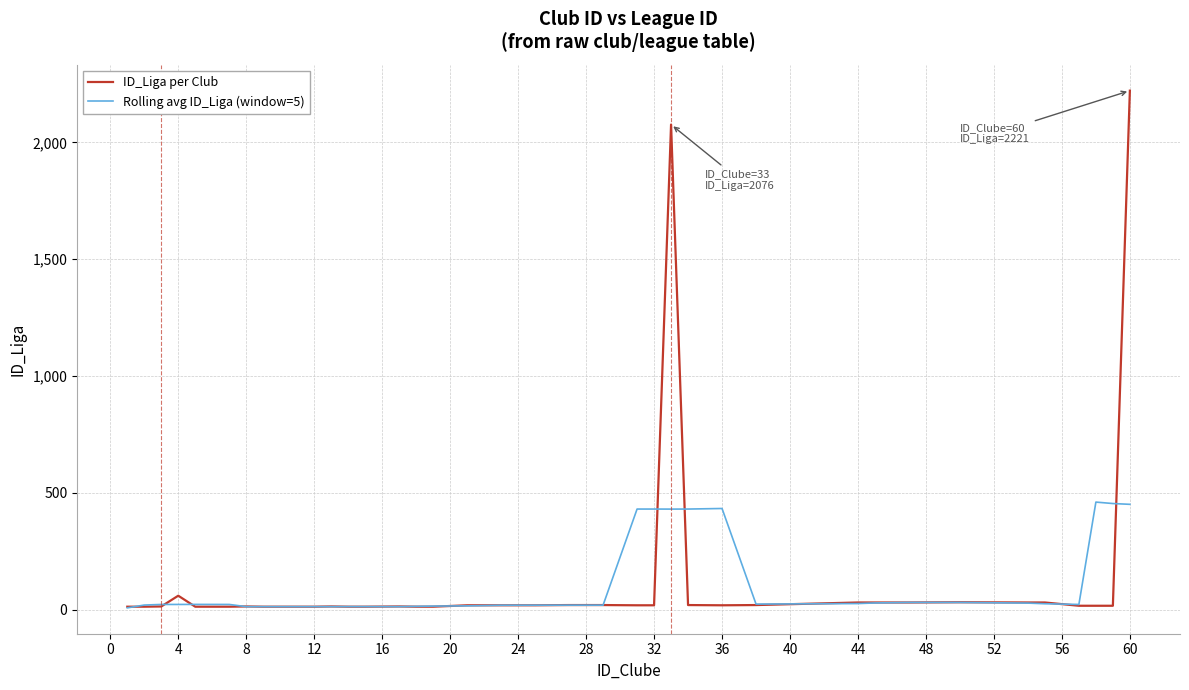

What is the difference between the maximum and minimum values in the ID_Liga per Club series?

2208.0